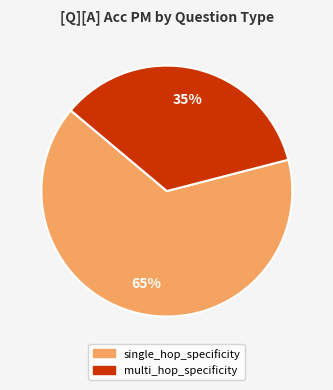

Do single_hop_specificity and multi_hop_specificity together represent more than half of the pie?

Yes